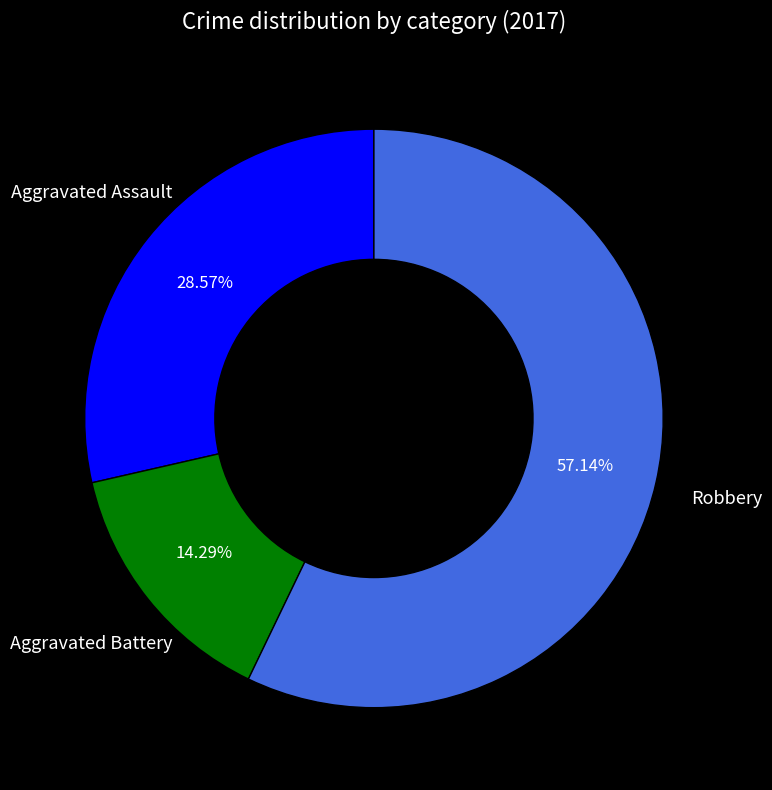

Rank the categories by value from highest to lowest.

Robbery, Aggravated Assault, Aggravated Battery